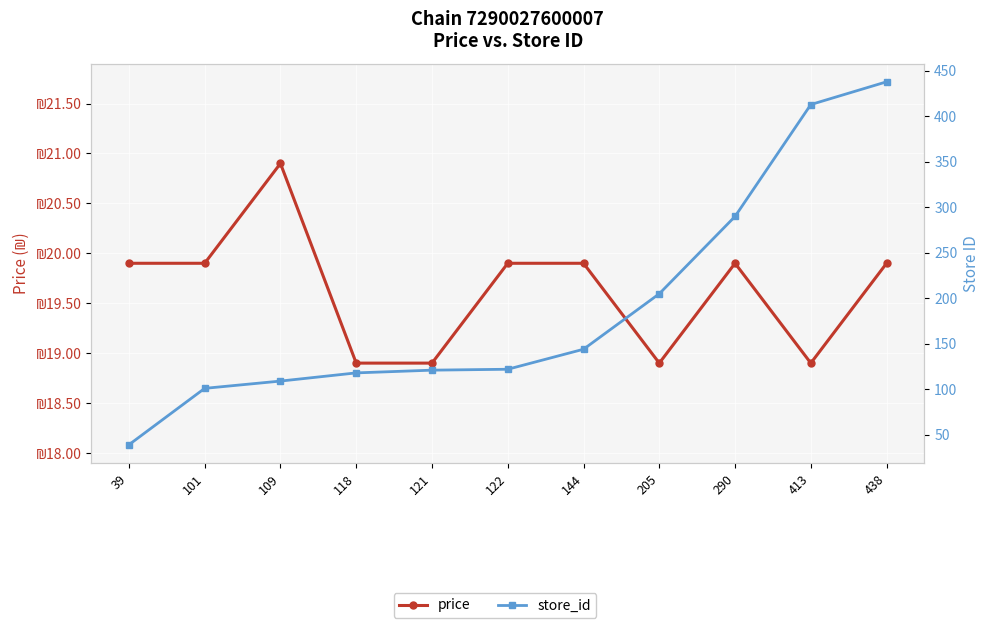

Reading left to right, extract all data points from this chart.

price: 39=19.9	101=19.9	109=20.9	118=18.9	121=18.9	122=19.9	144=19.9	205=18.9	290=19.9	413=18.9	438=19.9
store_id: 39=39.0	101=101.0	109=109.0	118=118.0	121=121.0	122=122.0	144=144.0	205=205.0	290=290.0	413=413.0	438=438.0